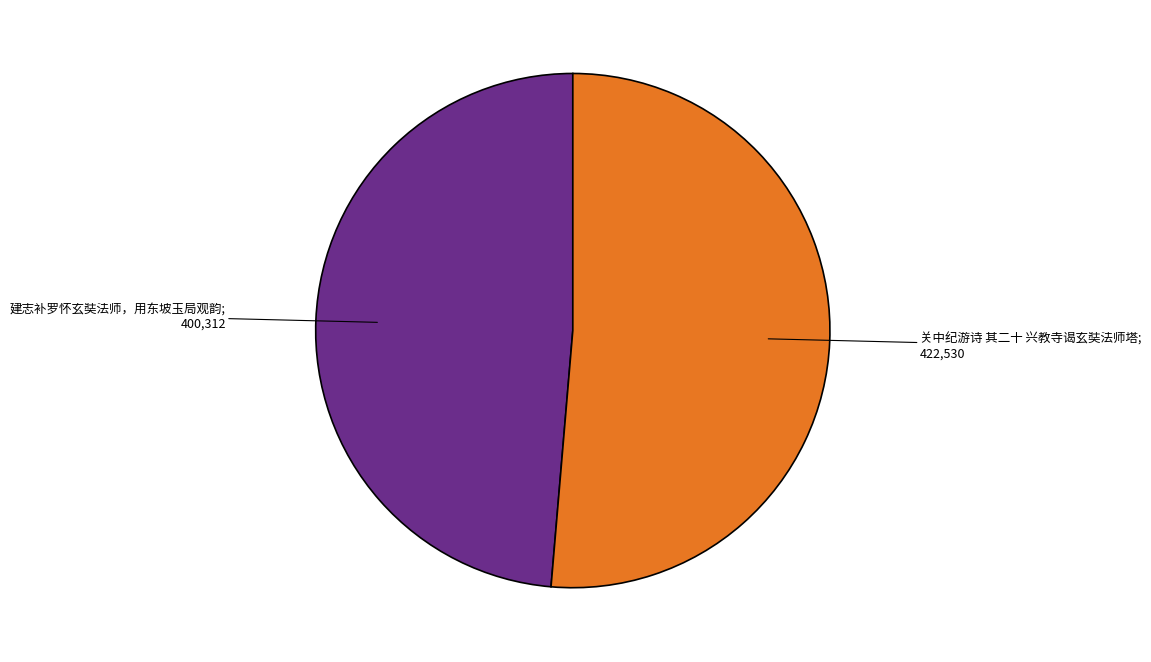

Does any single category account for the majority?

Yes